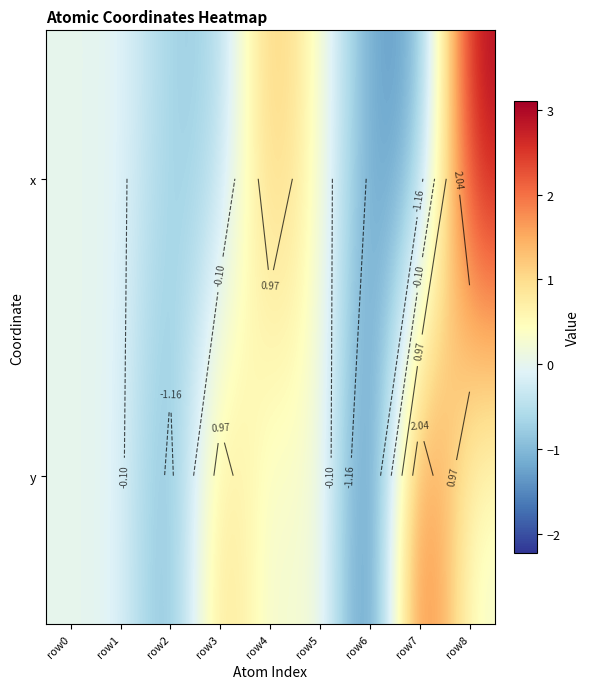

What is the sum of the x values at row5 and row3?

-0.5